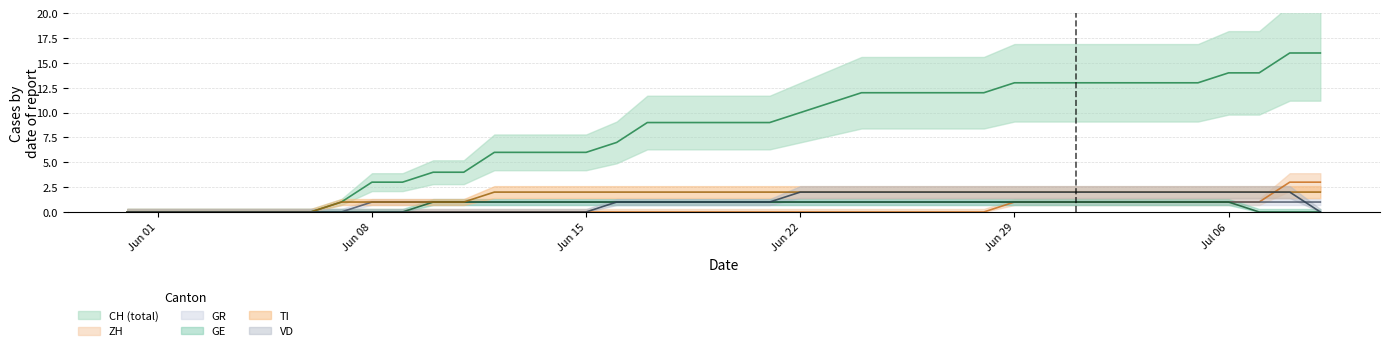

At which label does ZH reach its minimum?

2020-05-31